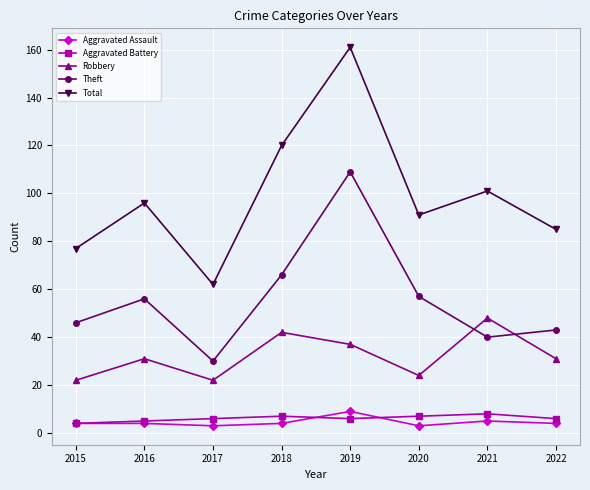

Does the chart display data point markers on the line(s)?

Yes